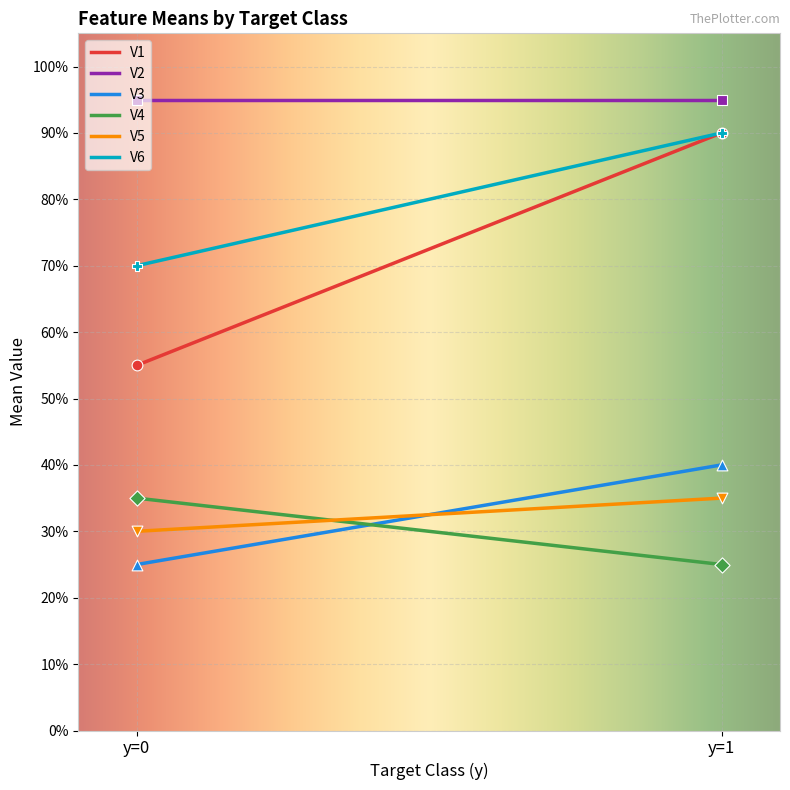

At how many categories does at least one series exceed 0?

2